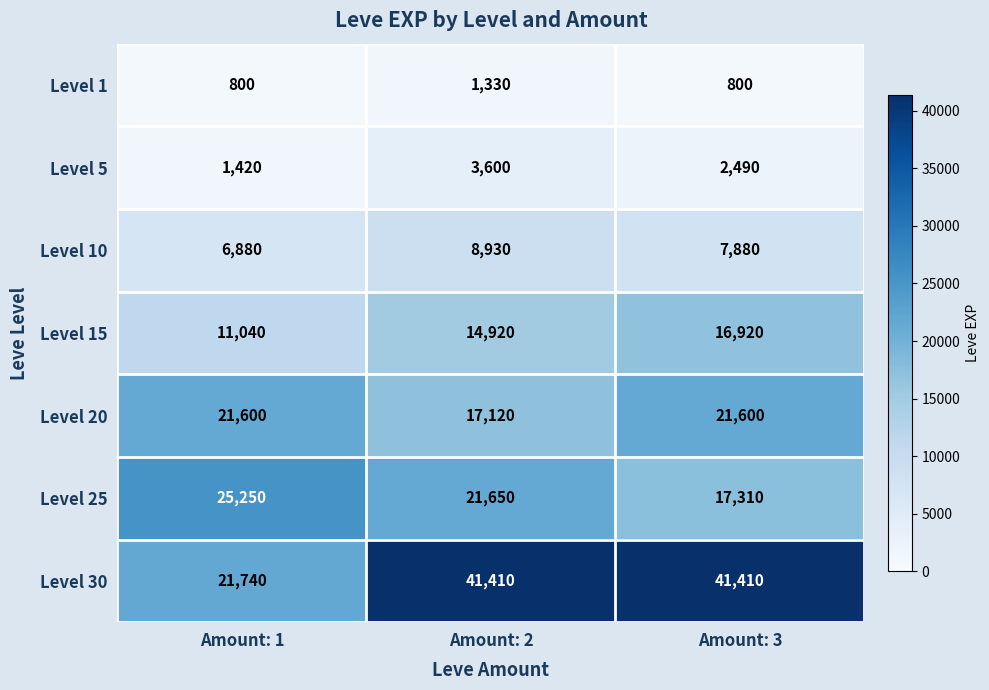

At which label does Level 25 first exceed 21650?

Amount: 1